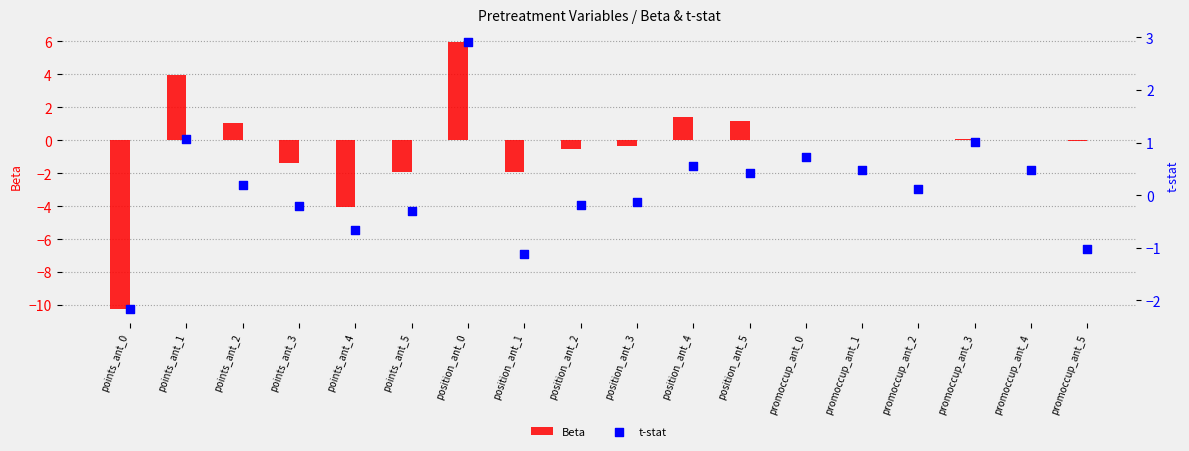

Which series contains the lowest Y value?

Beta